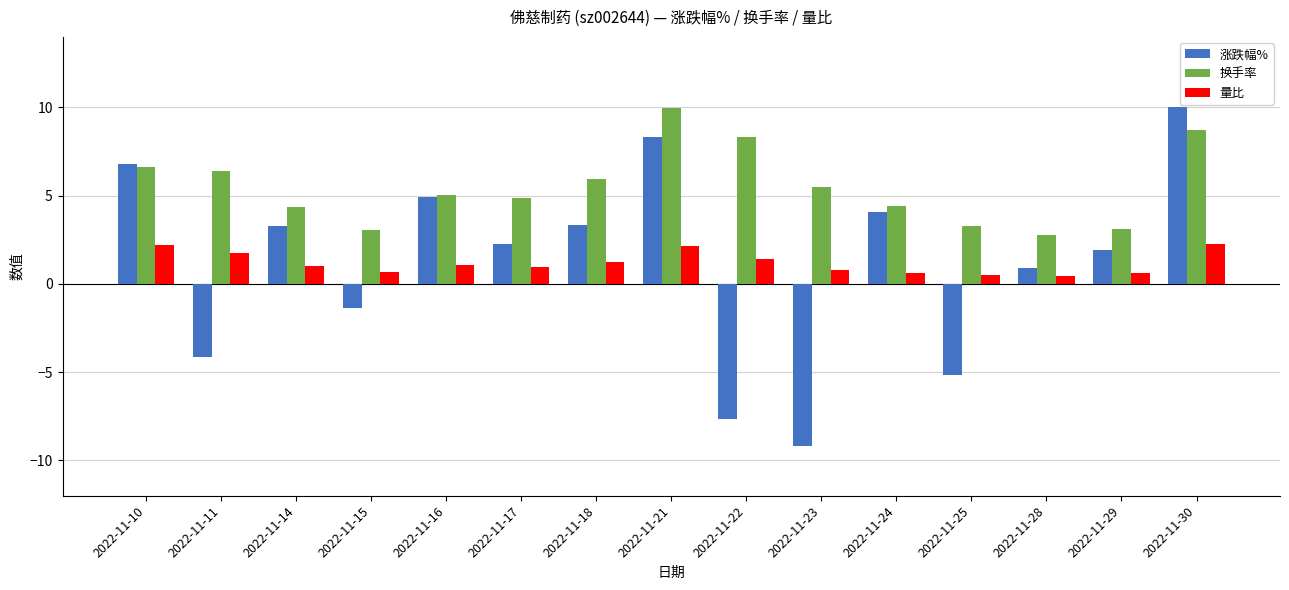

Which category has the highest value in the 涨跌幅% series?

2022-11-30